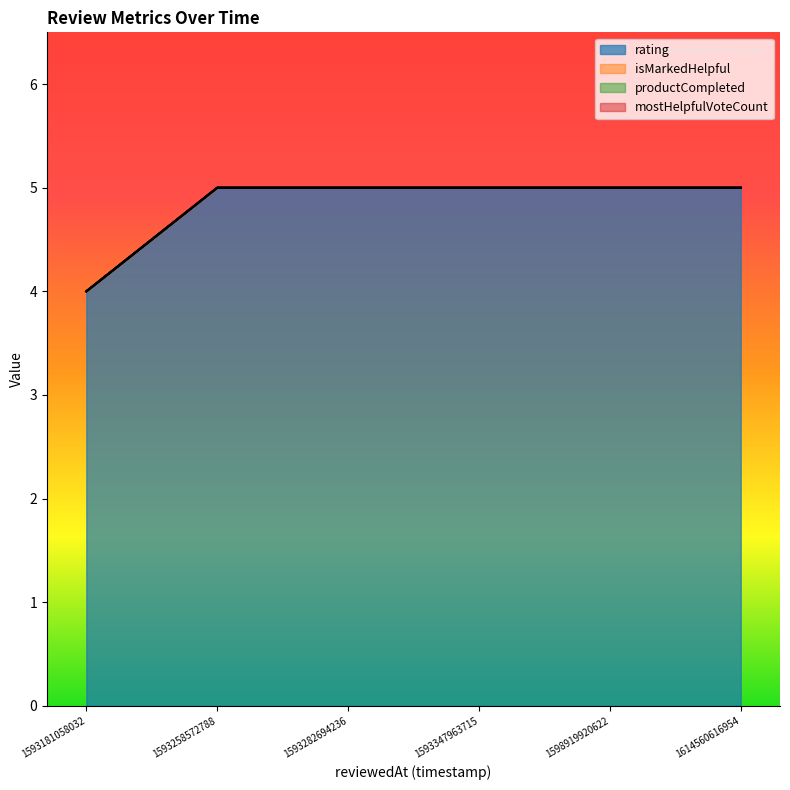

True or false: rating and isMarkedHelpful cross at least once.

False